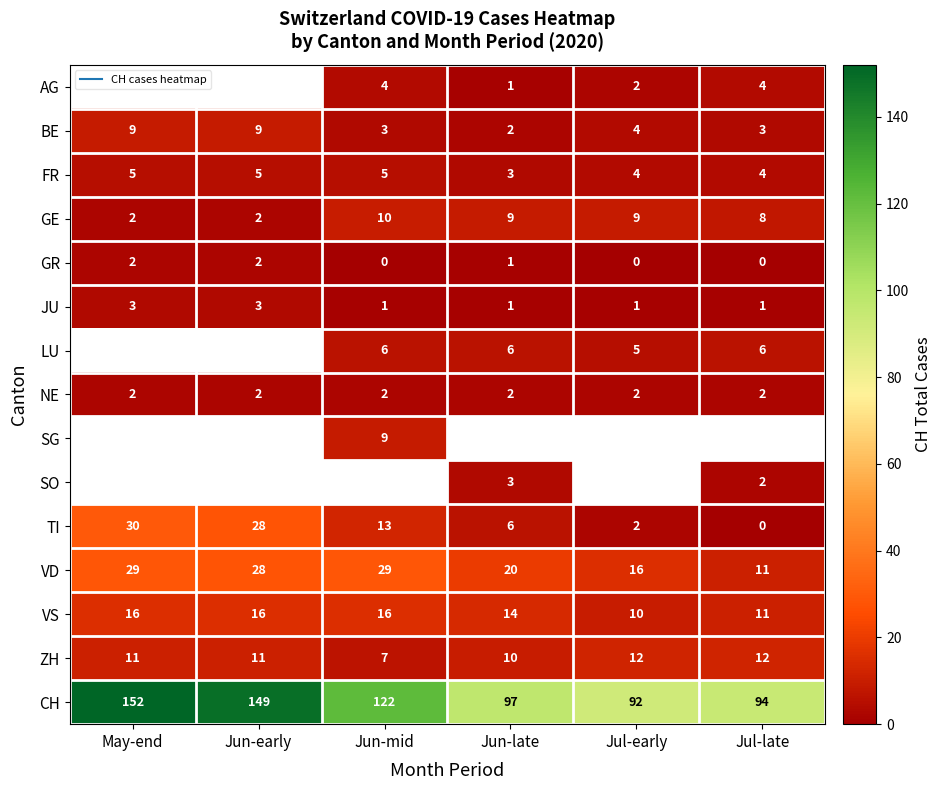

Is the value of AG at Jul-early greater than the value of ZH at May-end?

No